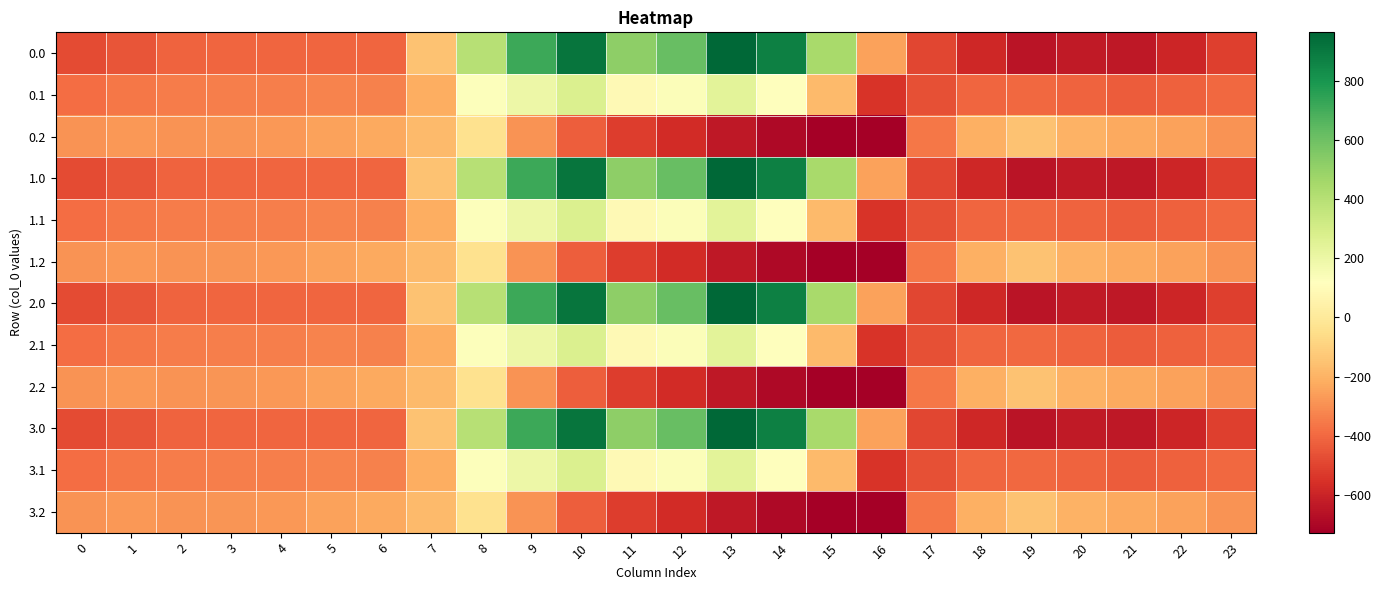

Rank the series at 0 from lowest to highest value.

0.0, 1.0, 2.0, 3.0, 0.1, 1.1, 2.1, 3.1, 0.2, 1.2, 2.2, 3.2